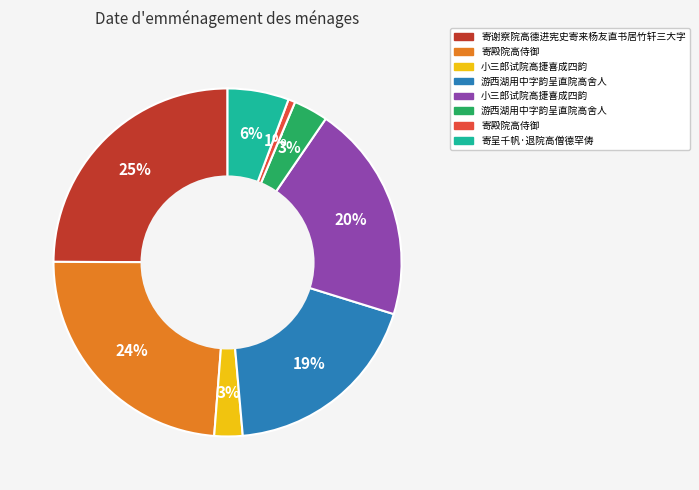

Count the number of slices in the pie.

8